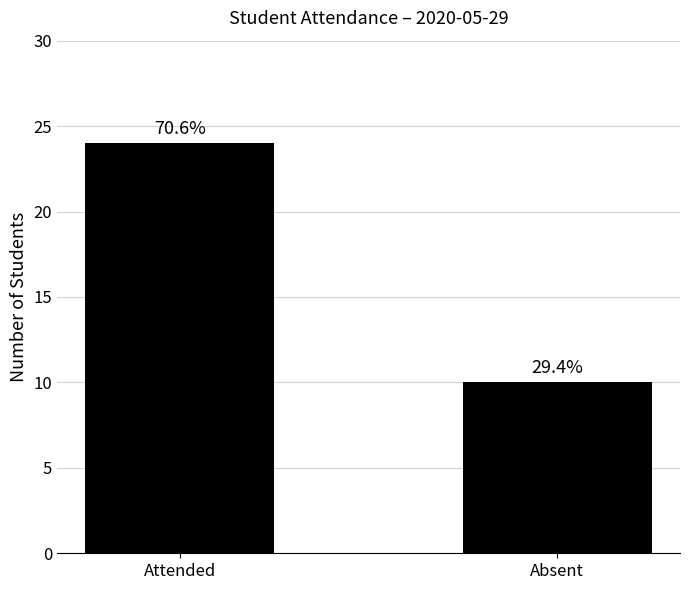

Are the bars grouped side by side (vs. stacked)?

No